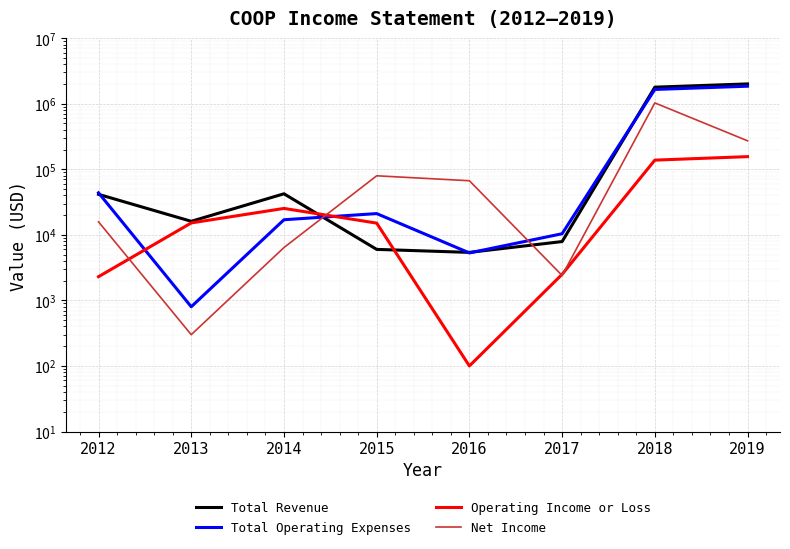

Which category has the highest value across all series?

2019